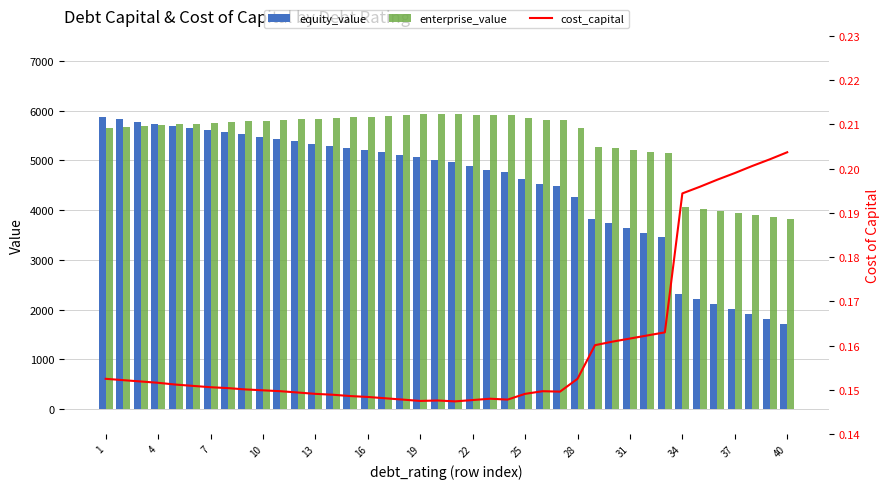

What is the difference between the maximum and minimum values in the equity_value series?

4146.8